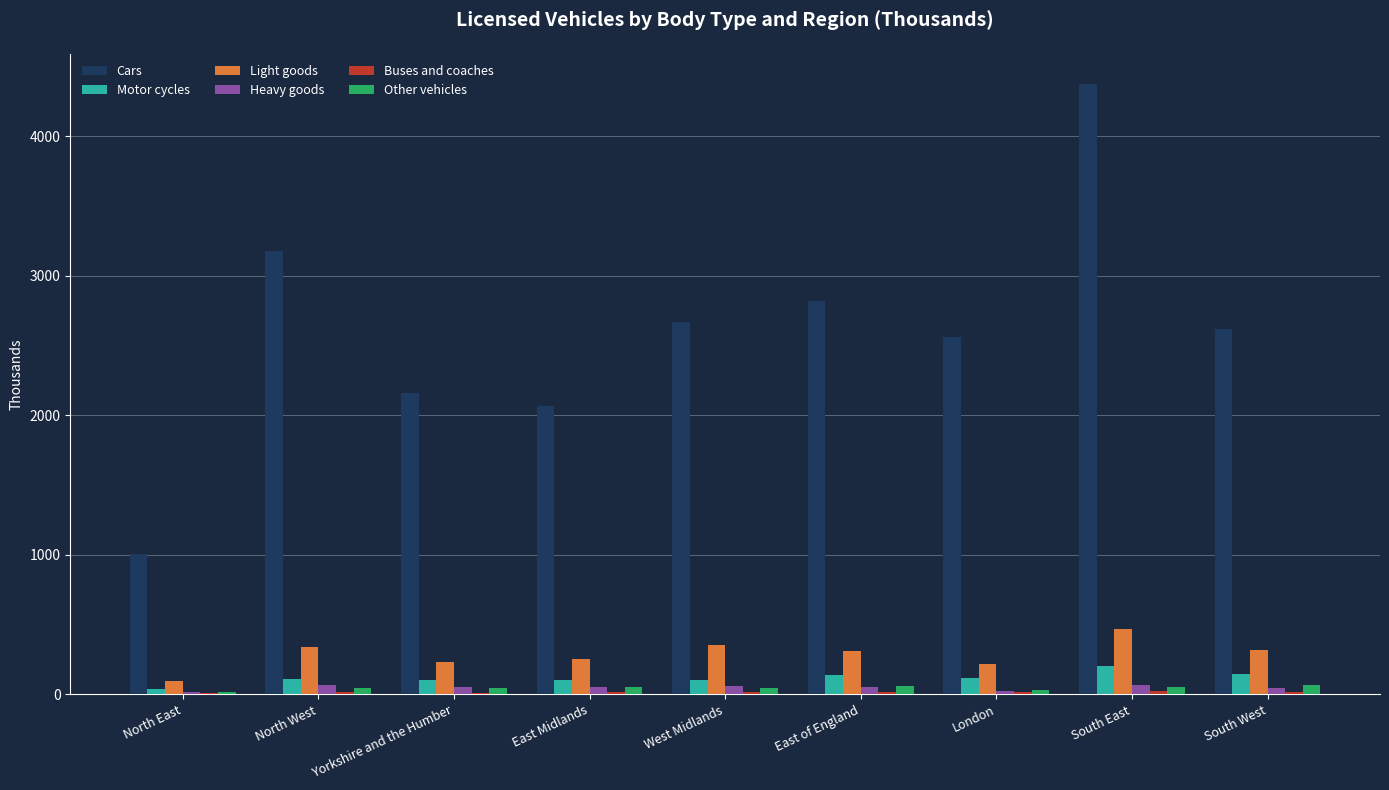

Is it true that Cars equals 3178.5 at North West?

True